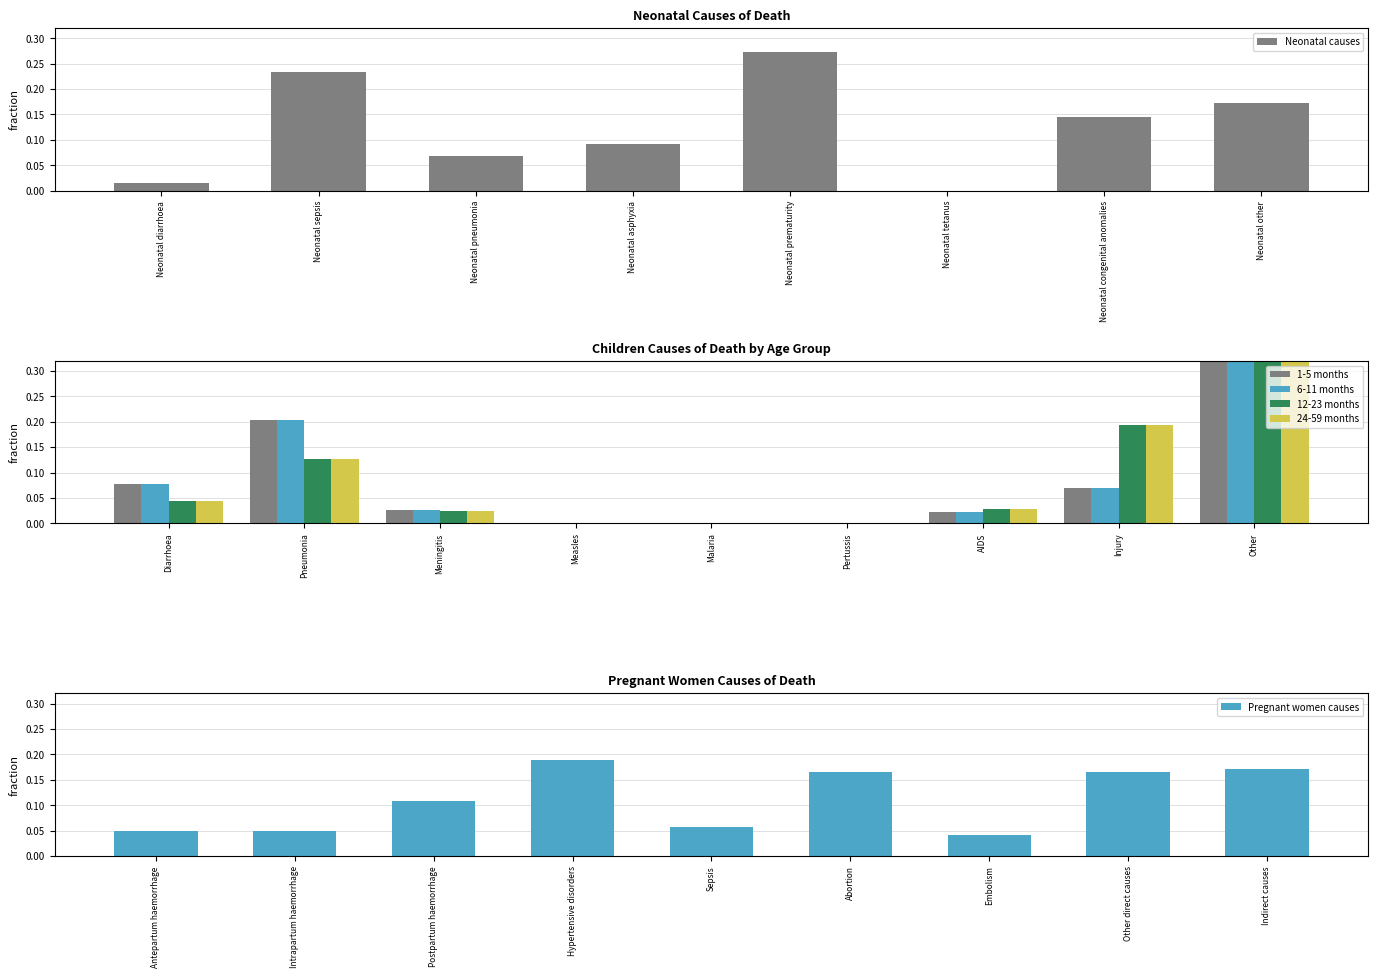

The value at Neonatal pneumonia is 0.1. True or false?

True